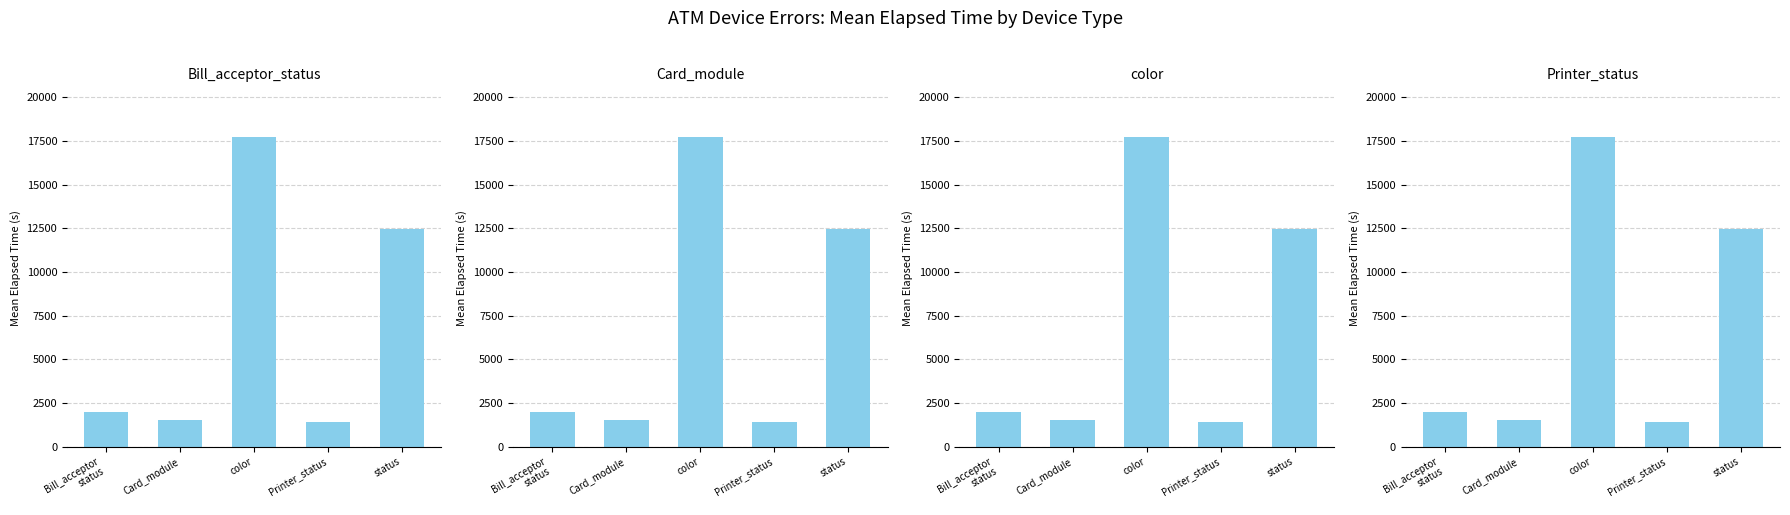

True or false: Bill_acceptor_status has a value of 1492.7 at Card_module.

True